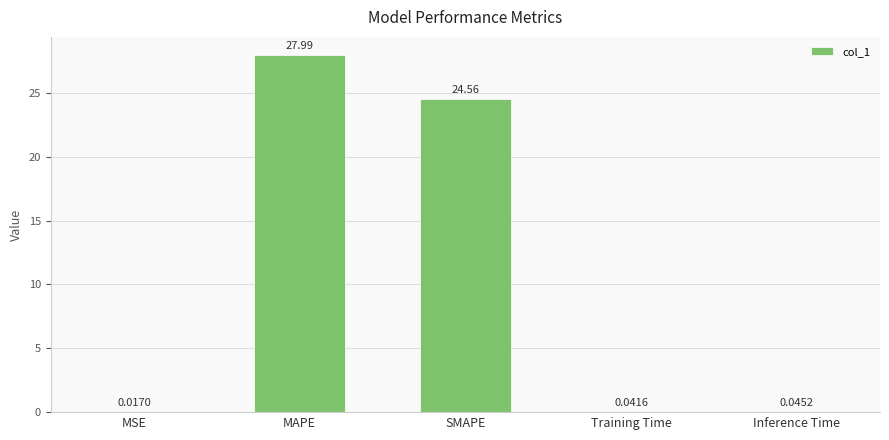

Are the bars horizontal?

No